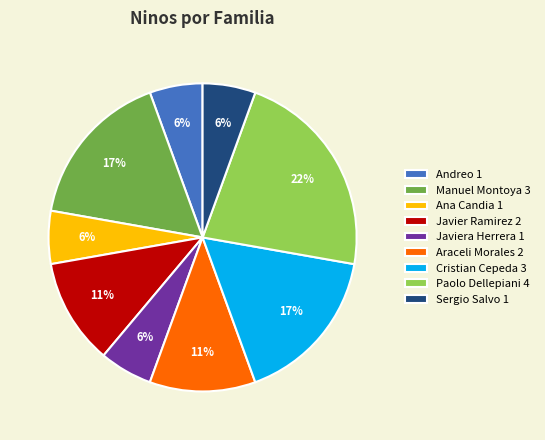

Do Andreo 1 and Paolo Dellepiani 4 together represent more than half of the pie?

No